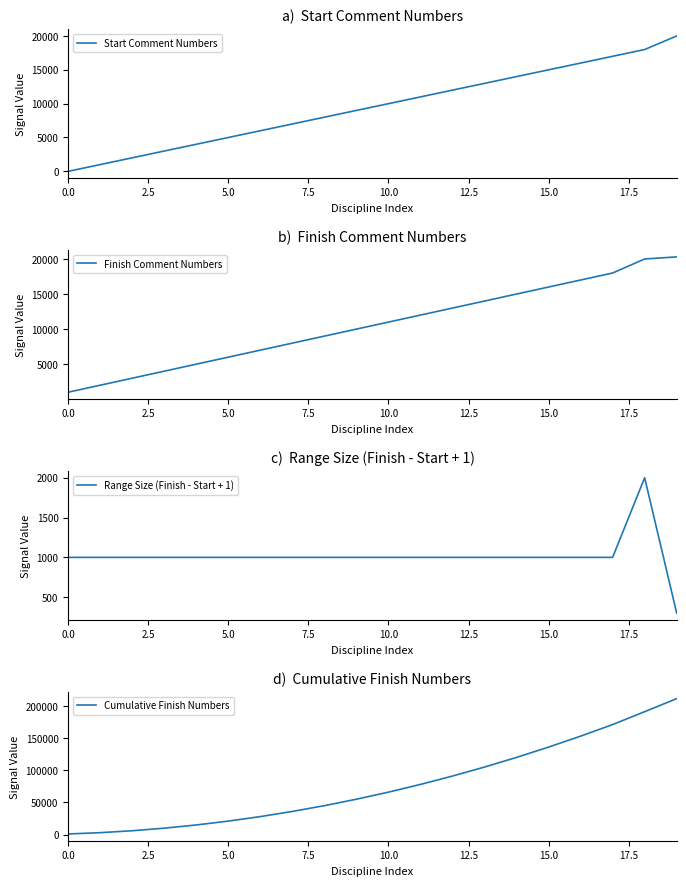

In Range Size (Finish - Start + 1), how many points are higher than both neighbors (excluding endpoints)?

1